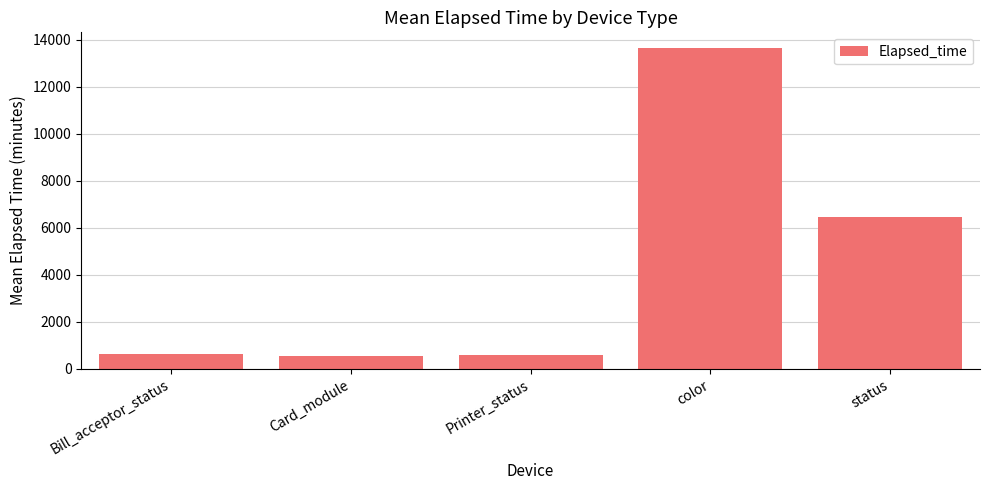

Between Printer_status and status, which is larger?

status